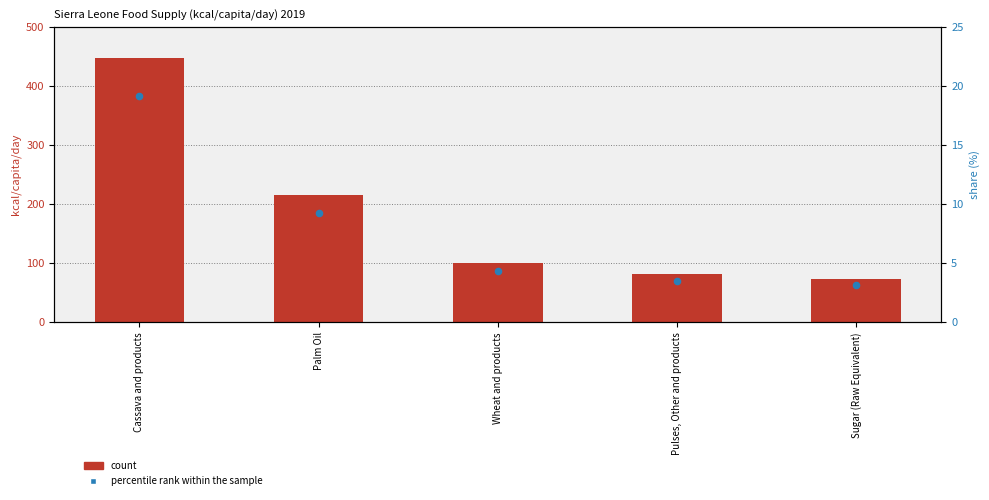

Which series has the largest Y range (max minus min)?

count